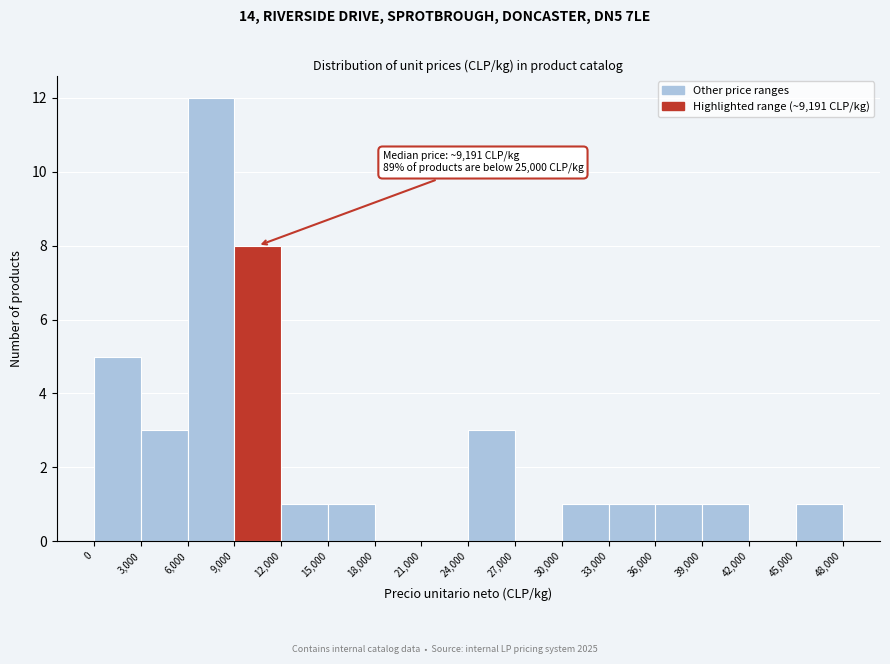

Over which range of the x-axis is the bar tallest?

6,000 to 9,000